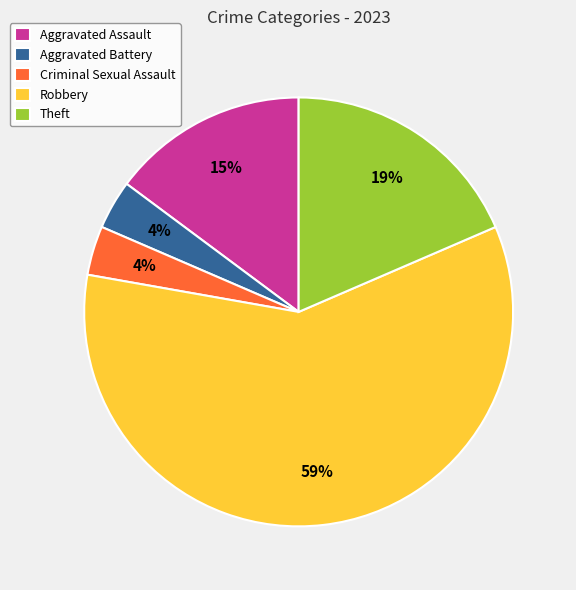

To the nearest percent, what is the average slice percentage?

20%